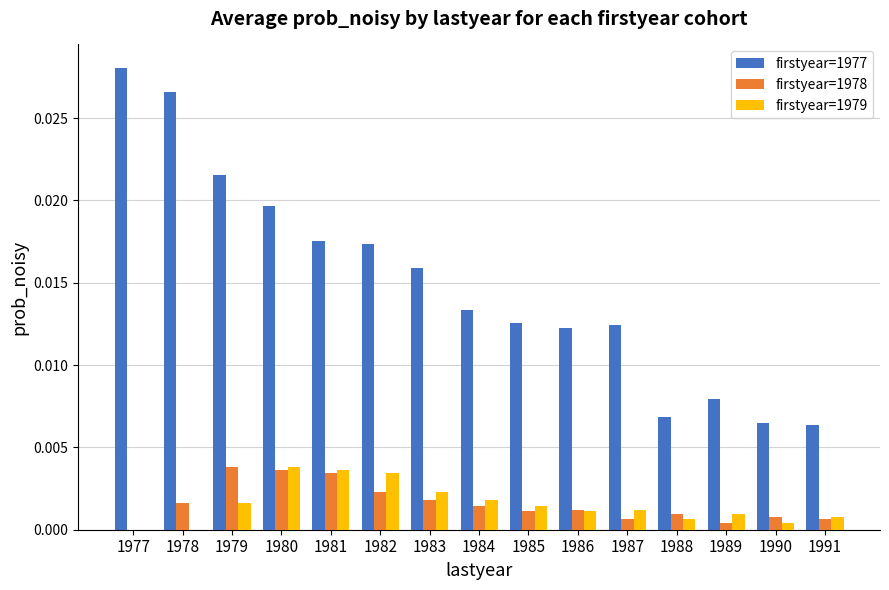

The firstyear=1978 series shows 0.0 at 1984. True or false?

True